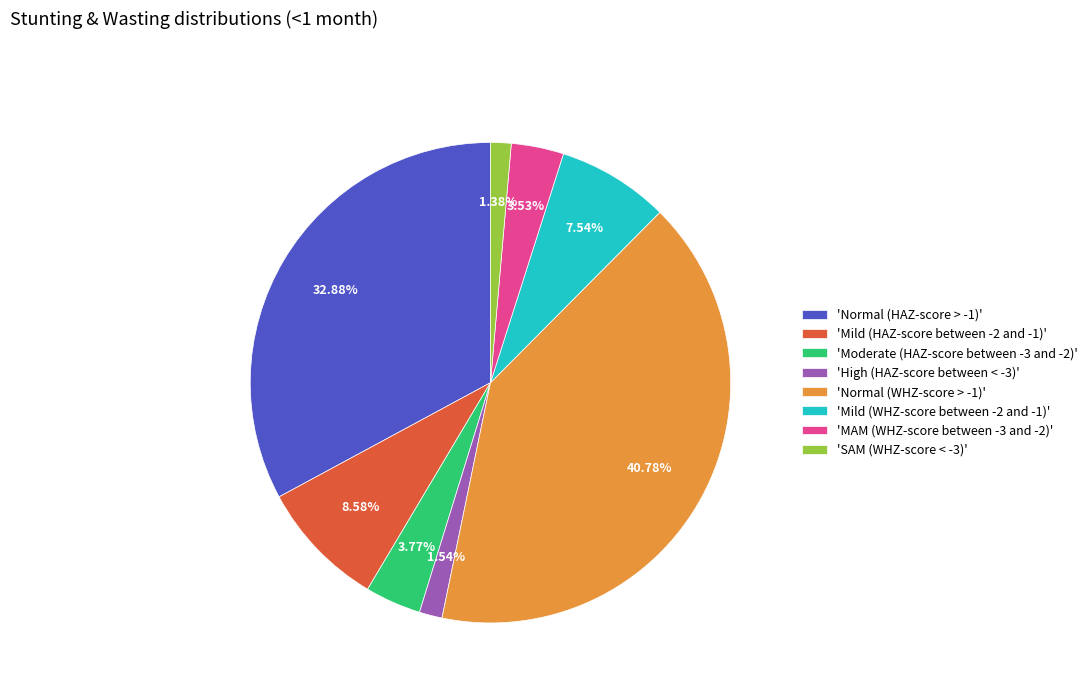

What is the largest slice in the pie chart?

'Normal (WHZ-score > -1)'